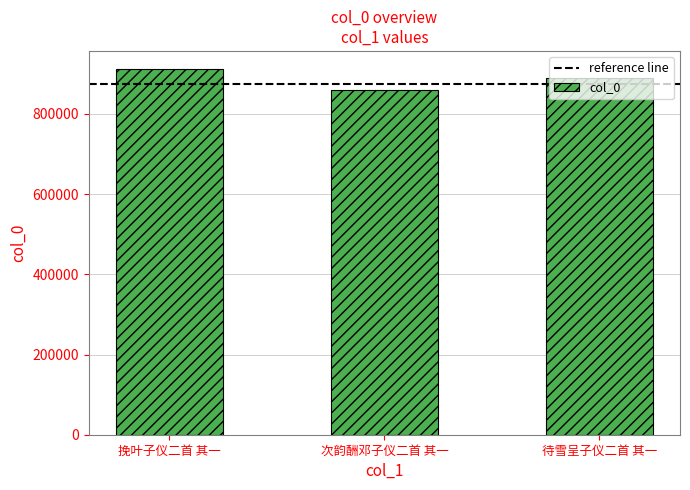

What is the label of the 3rd bar from the right?

挽叶子仪二首 其一